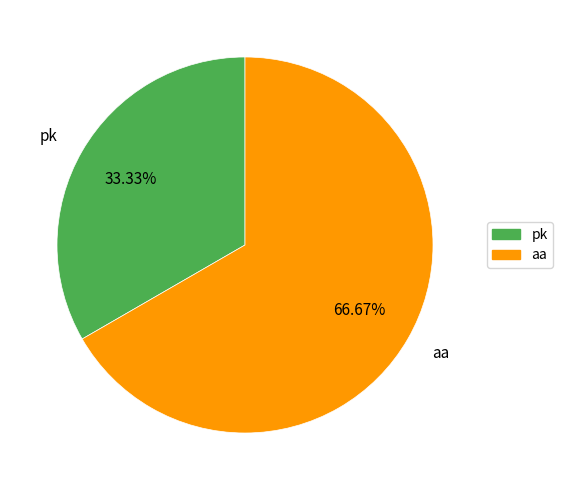

What is the smallest slice in the pie chart?

pk